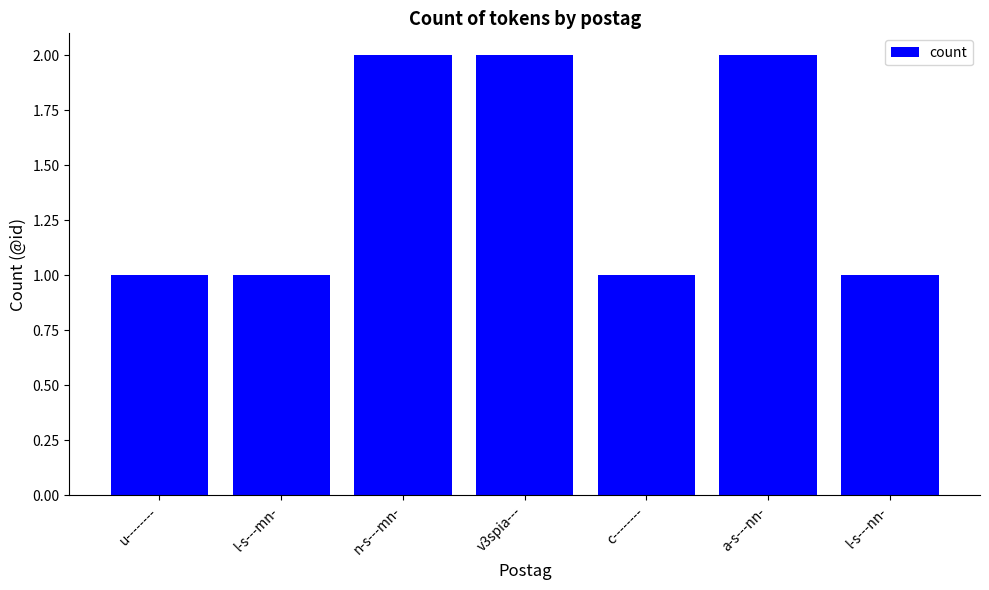

What is the label of the 2nd bar from the right?

a-s---nn-